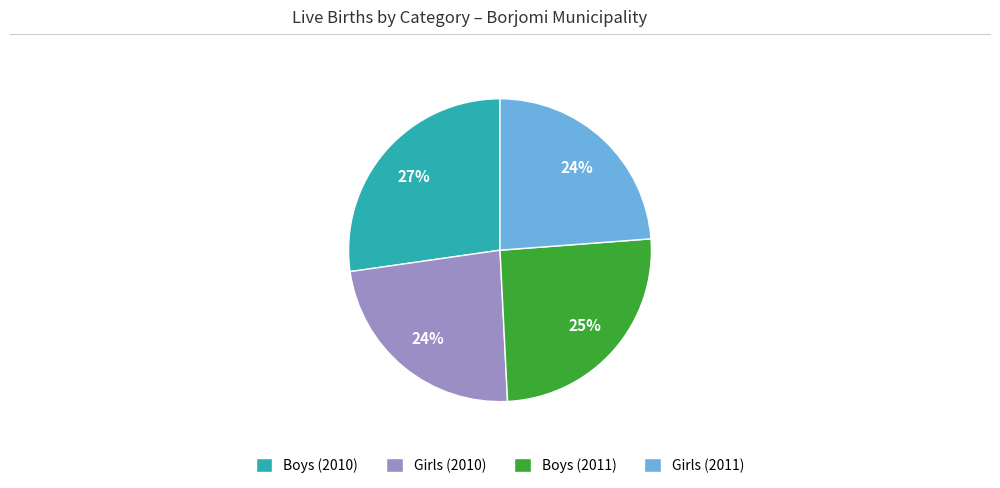

What is the ratio of the value at Girls (2011) to the value at Girls (2010)?

1.0